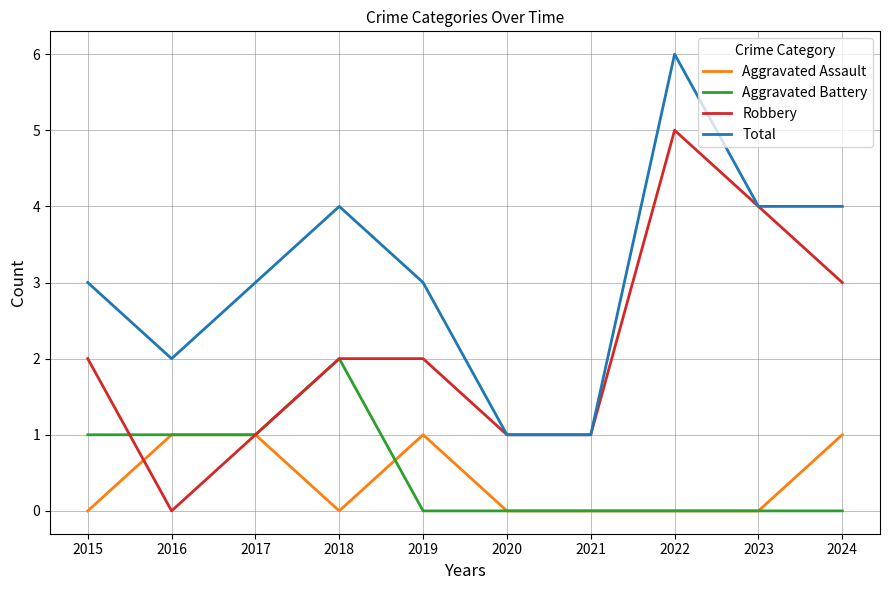

What is the difference between the highest and lowest values at 2021?

1